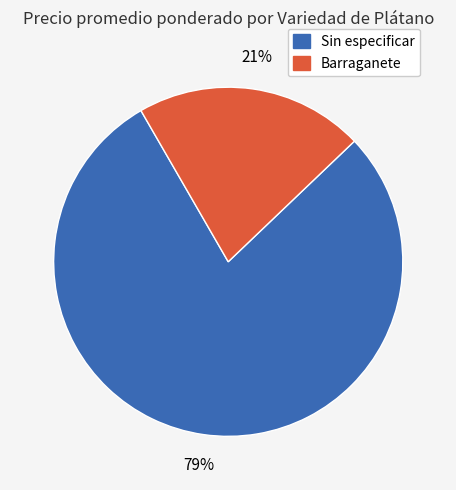

Is there a majority slice in this chart?

Yes